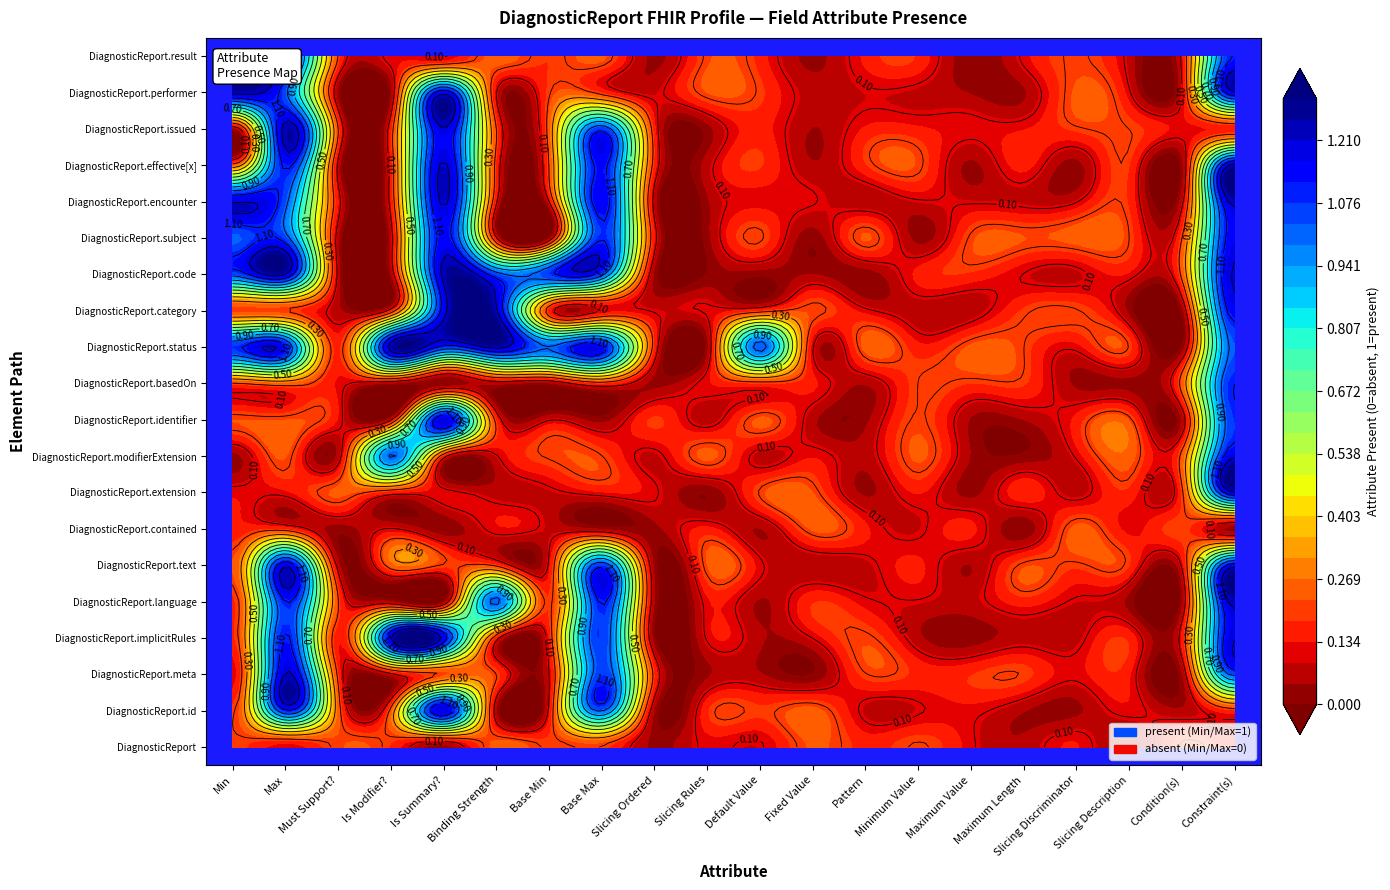

The value of DiagnosticReport.identifier at 1 is 0. True or false?

True